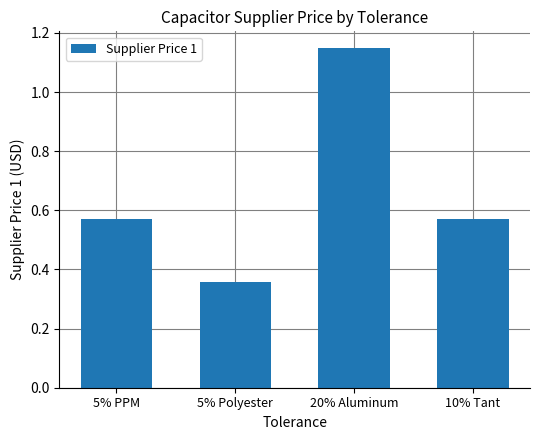

True or false: the data shows 0.8 at 5% PPM.

False